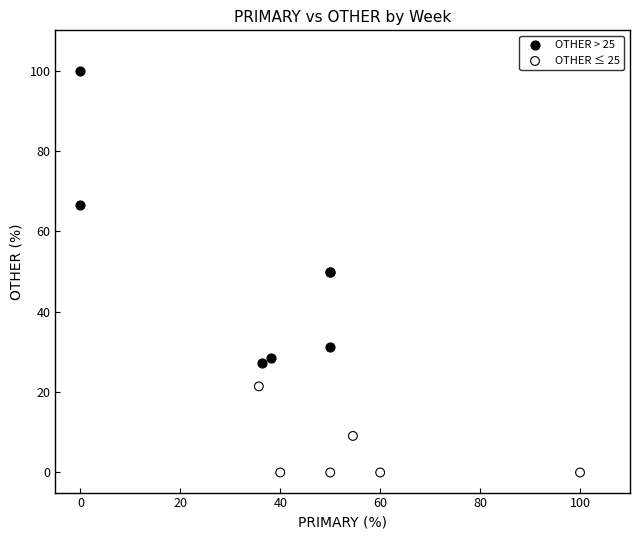

Which series contains the lowest Y value?

OTHER ≤ 25